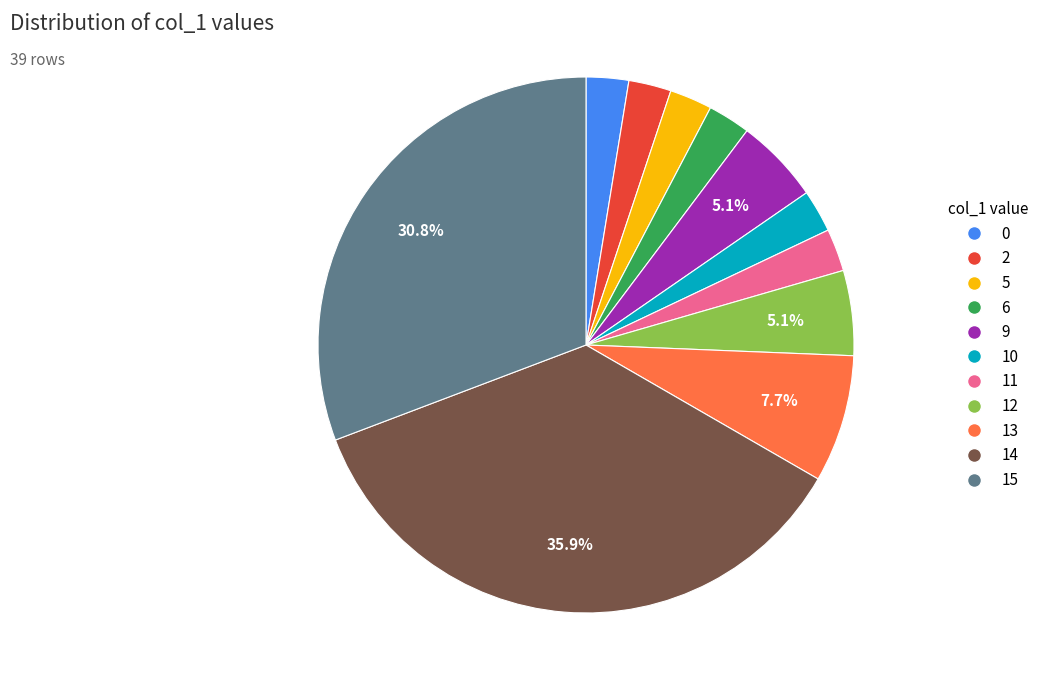

How many slices are in this pie chart?

11